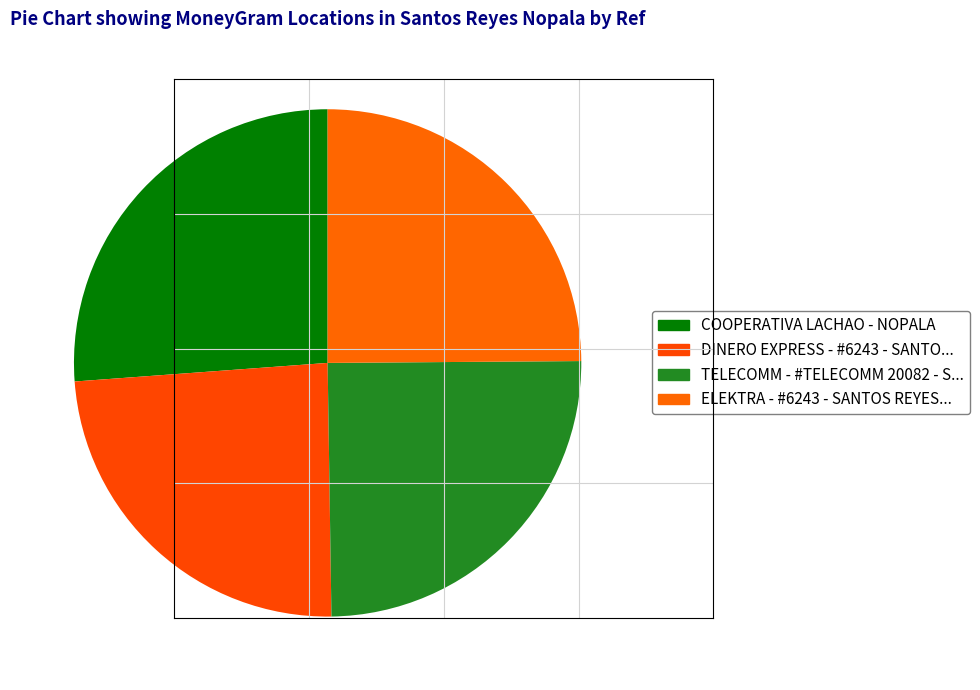

Which category has the biggest portion of the pie?

COOPERATIVA LACHAO - NOPALA